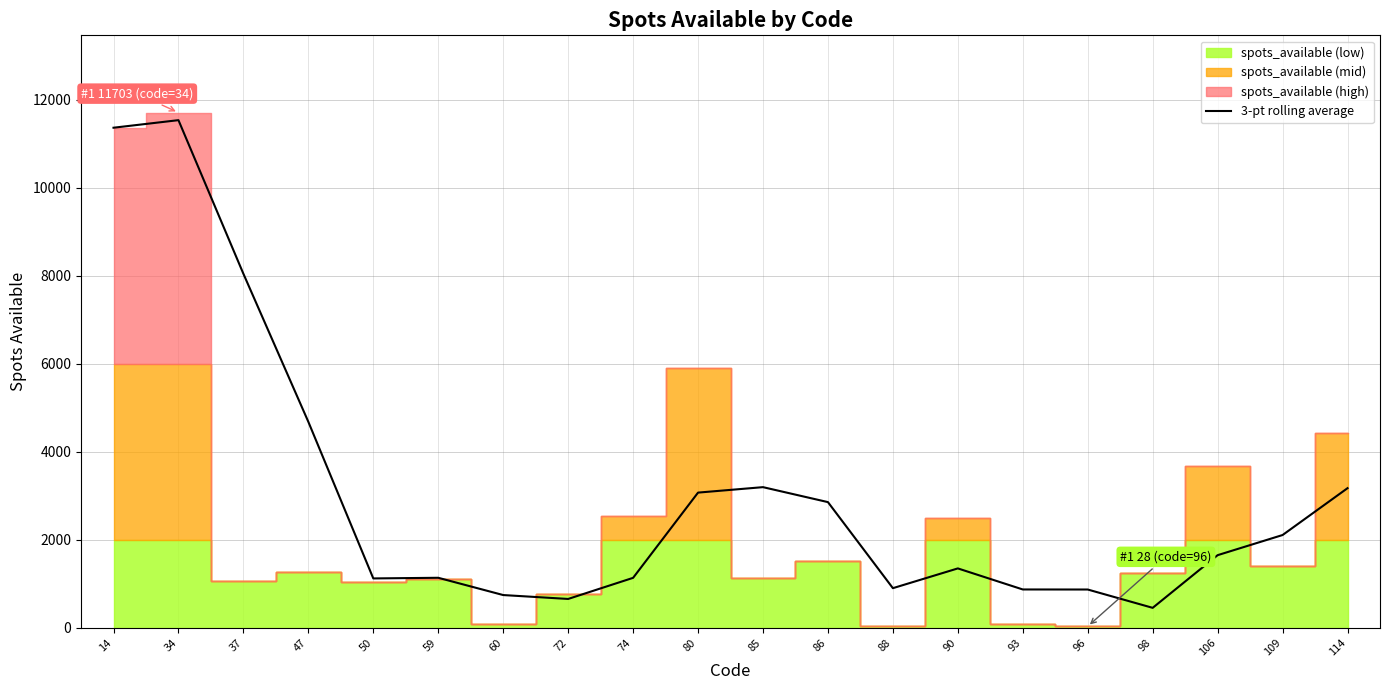

The value of 3-pt rolling average at 85 is 3191.0. True or false?

True